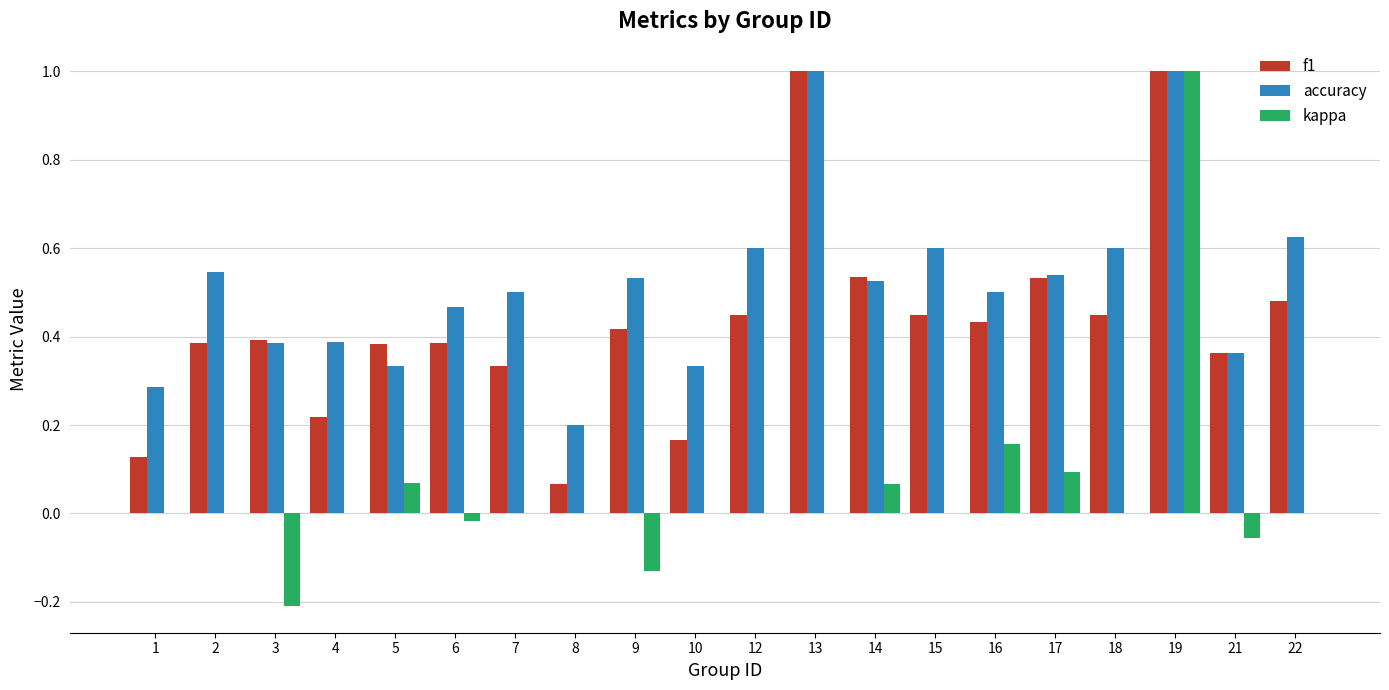

Which category has the highest value in the kappa series?

19